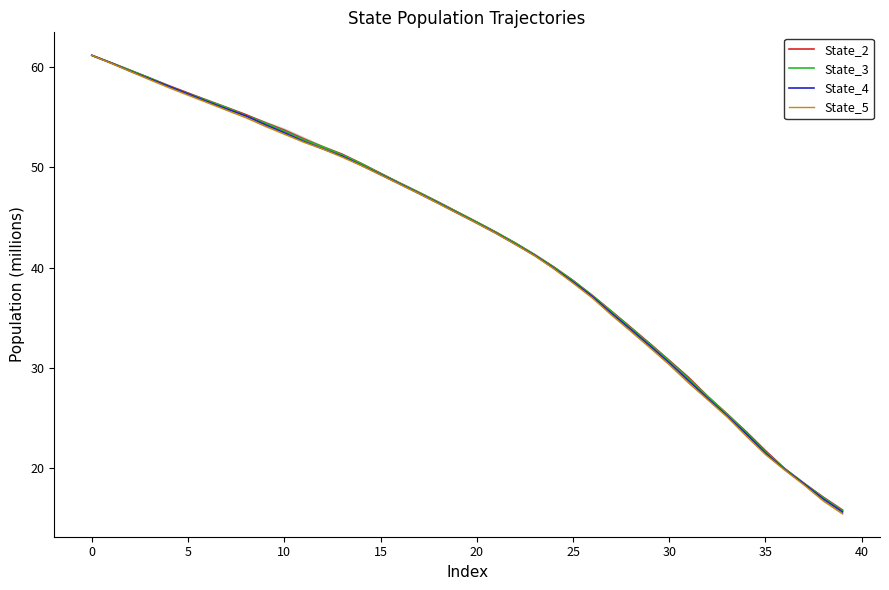

What is the lowest value of the State_3 series?

15.8